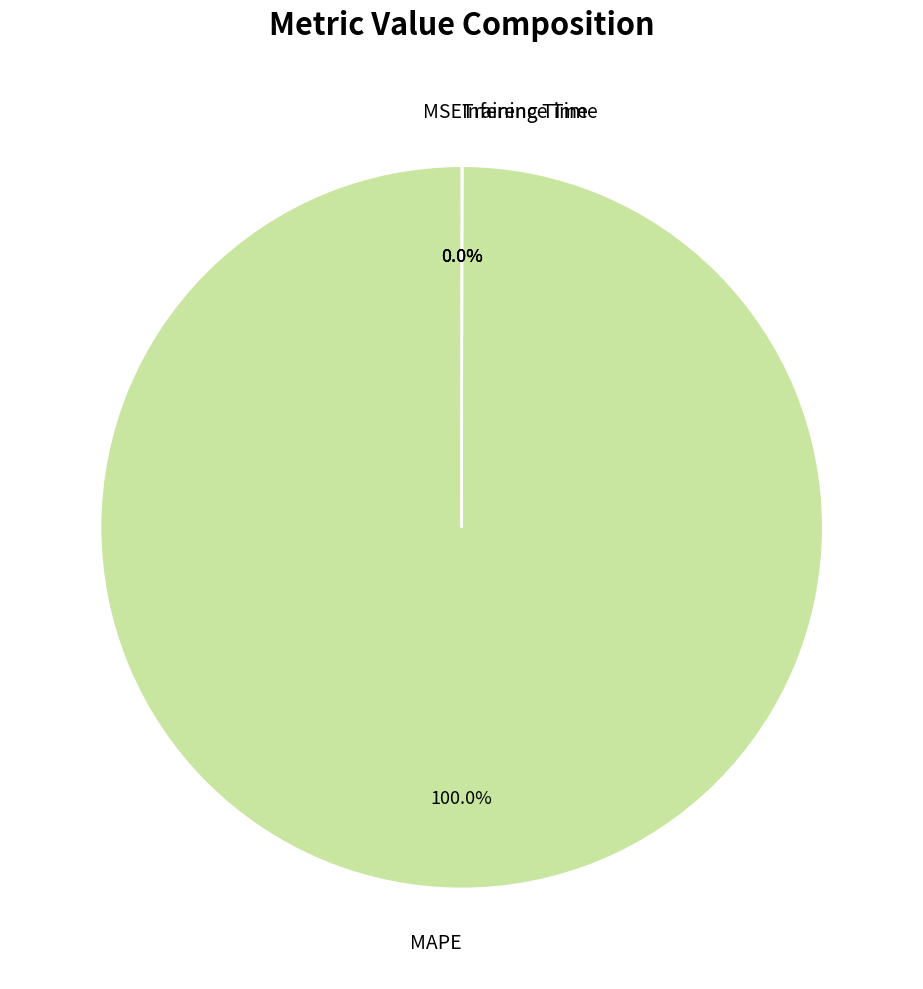

Which category accounts for the majority?

MAPE